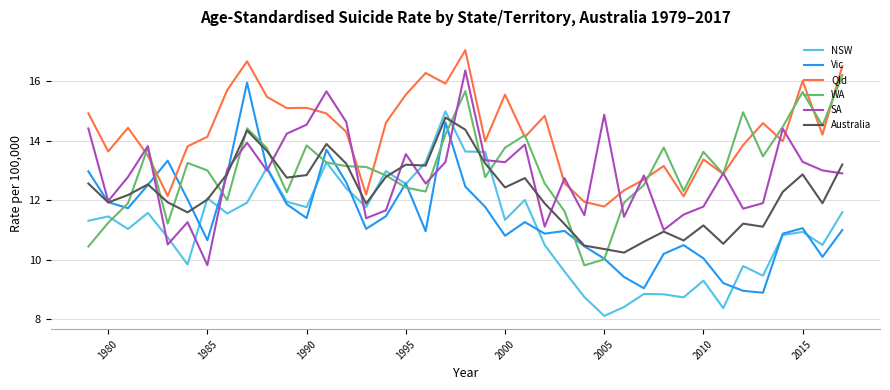

What is the minimum value for NSW?

8.1